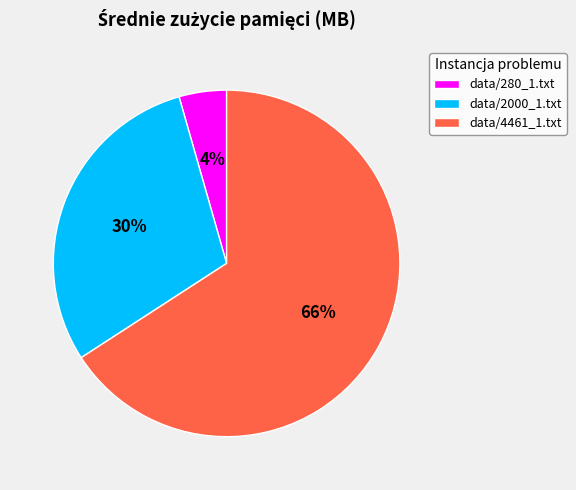

Which has a higher value, data/2000_1.txt or data/4461_1.txt?

data/4461_1.txt